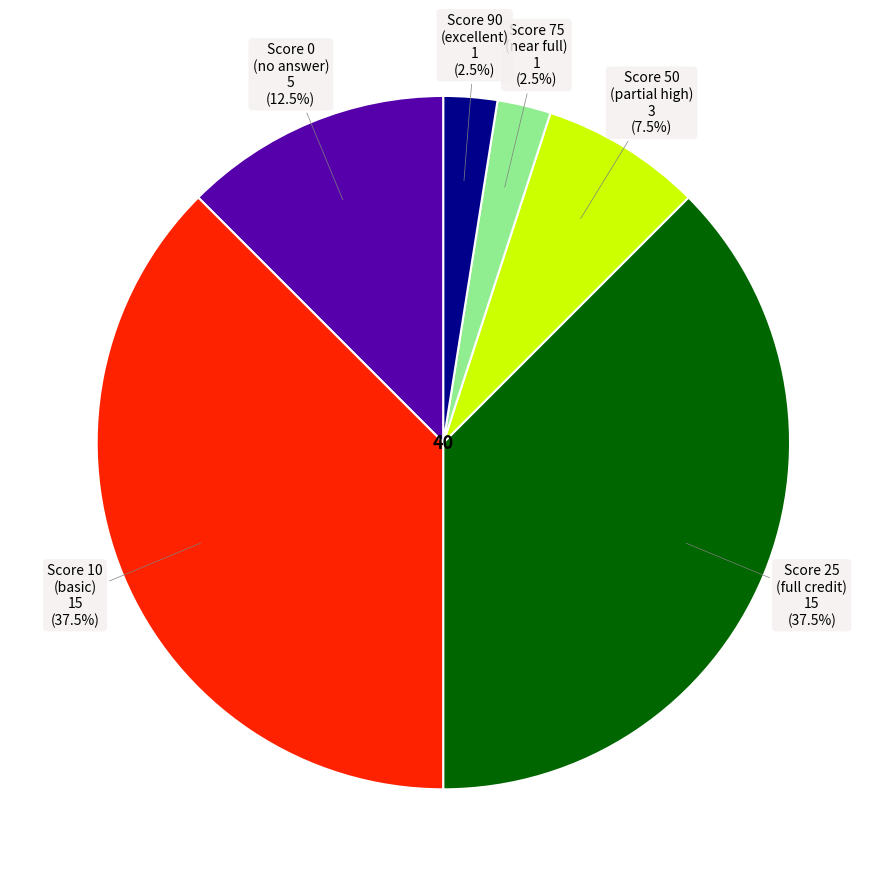

Does any single category account for the majority?

No